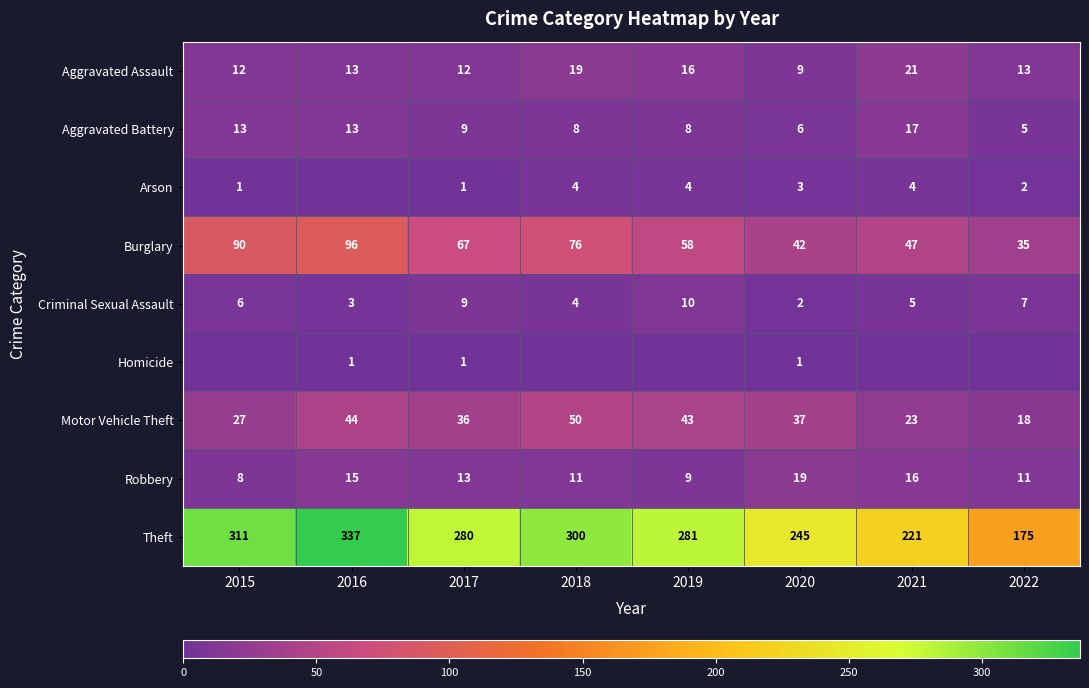

What is the difference between the second highest and minimum values in the Criminal Sexual Assault series?

7